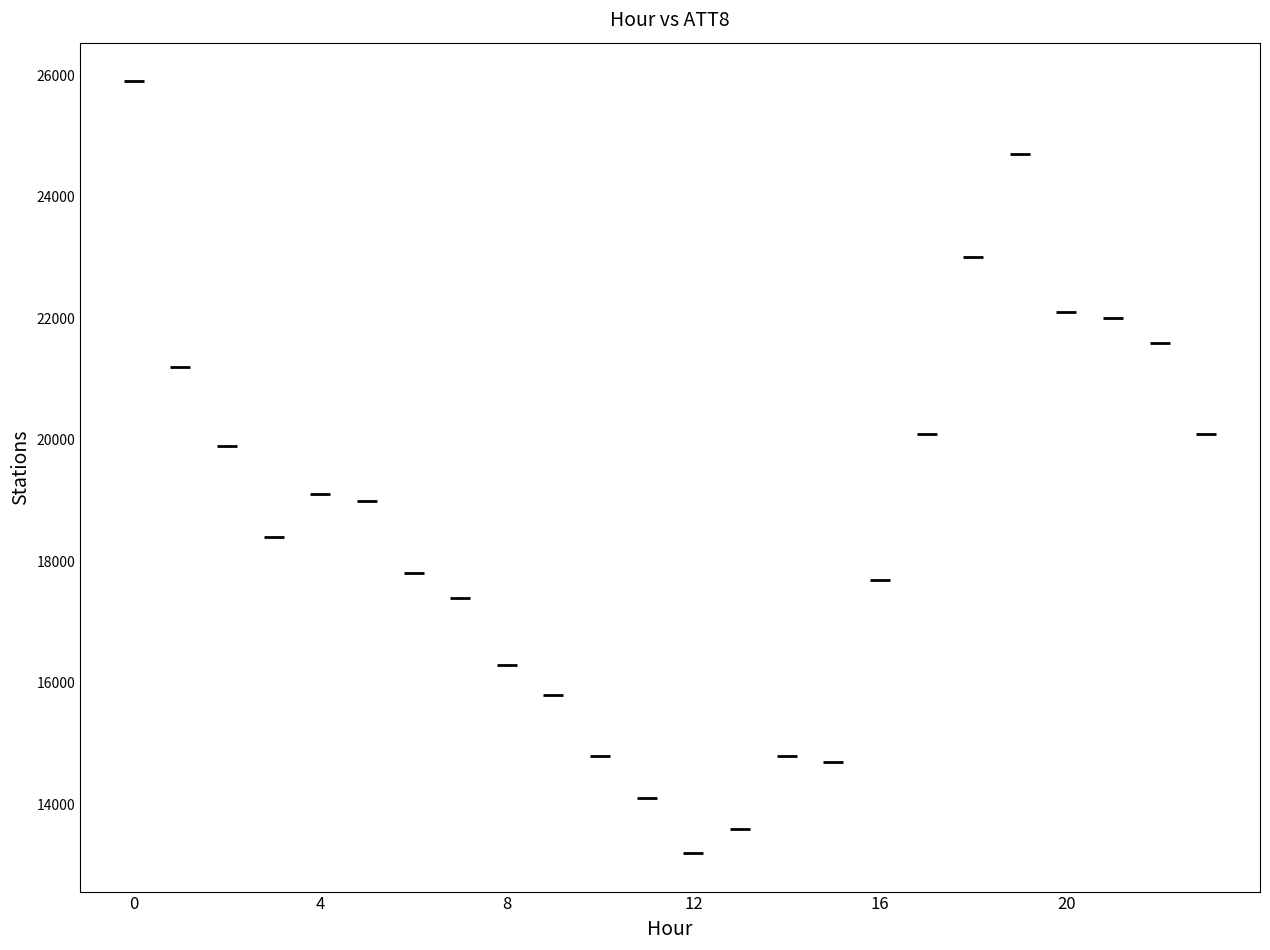

What is the range of Y values (max minus min)?

12700